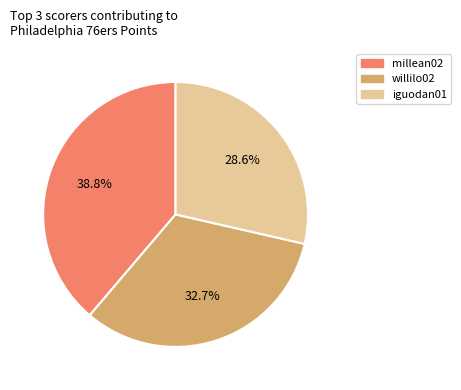

To the nearest percent, what is the average slice percentage?

33%